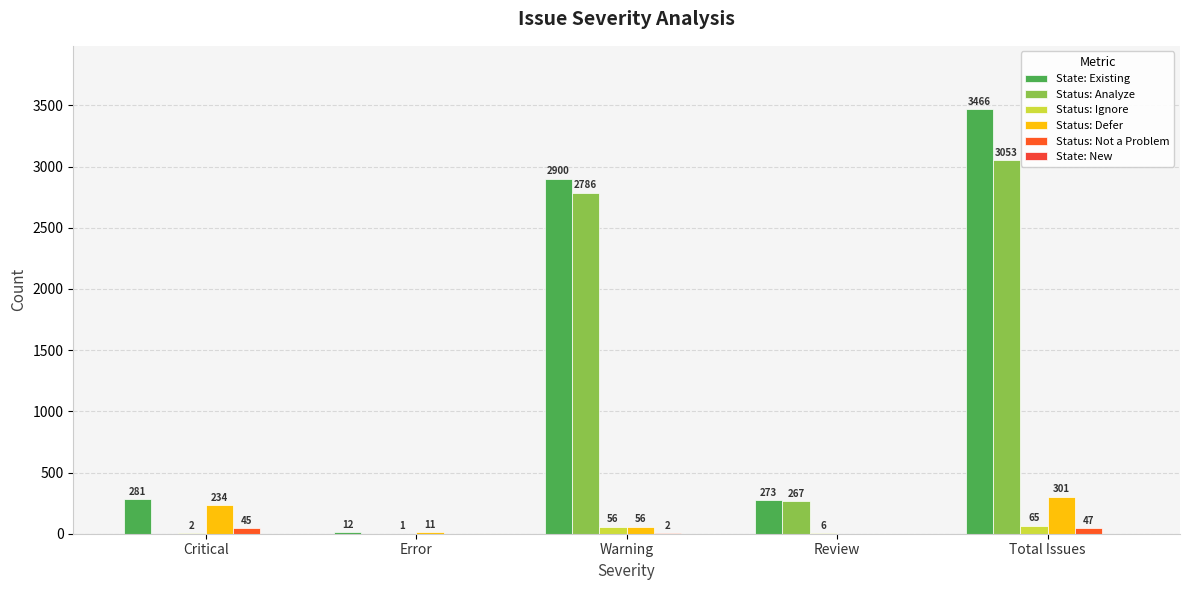

At which label is Status: Defer closest to 150?

Critical